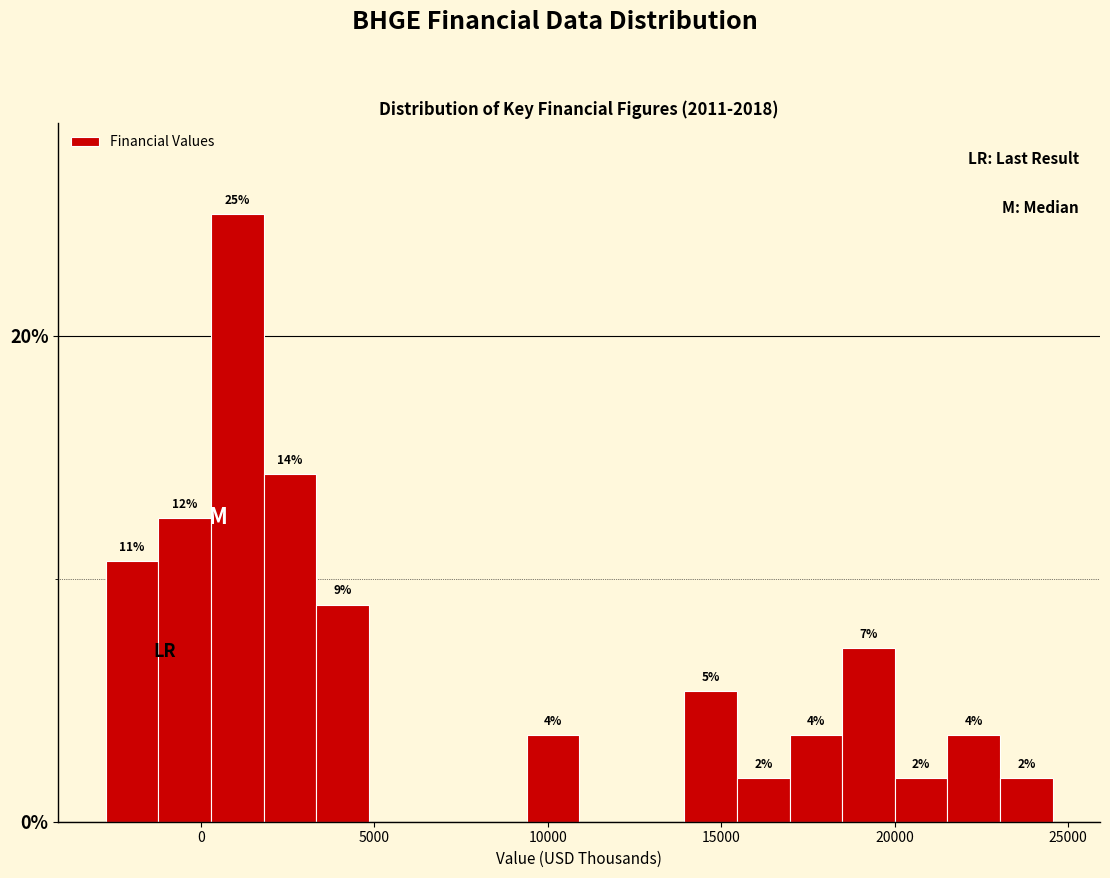

Around what value on the x-axis is the tallest bar? Give the approximate position of its centre, as read against the axis.

1000